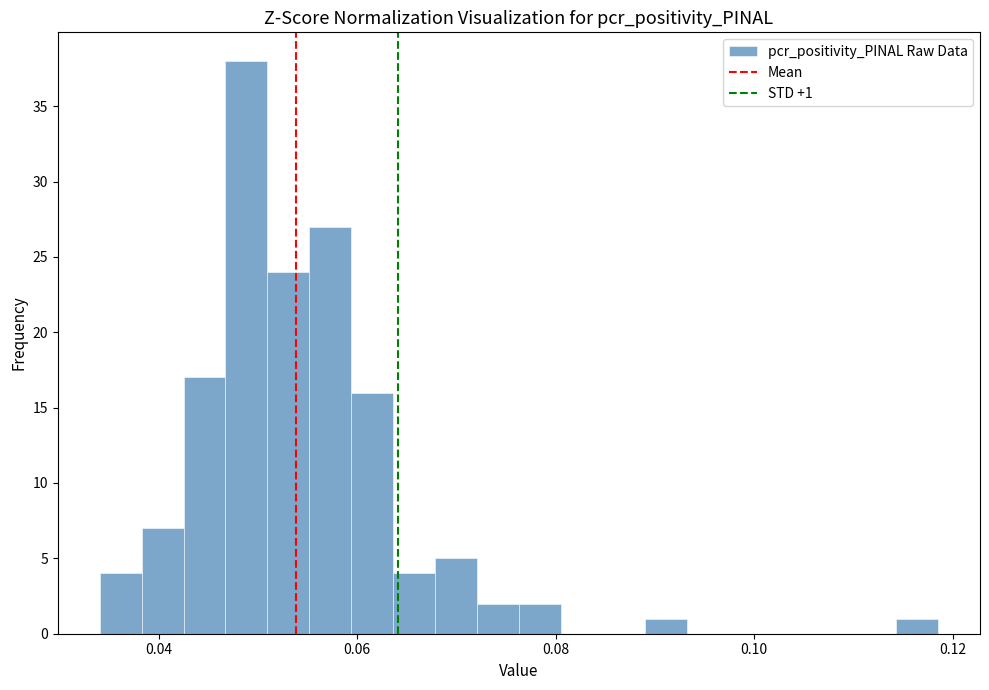

Read against the x-axis, roughly where is the centre of the tallest bar?

0.048